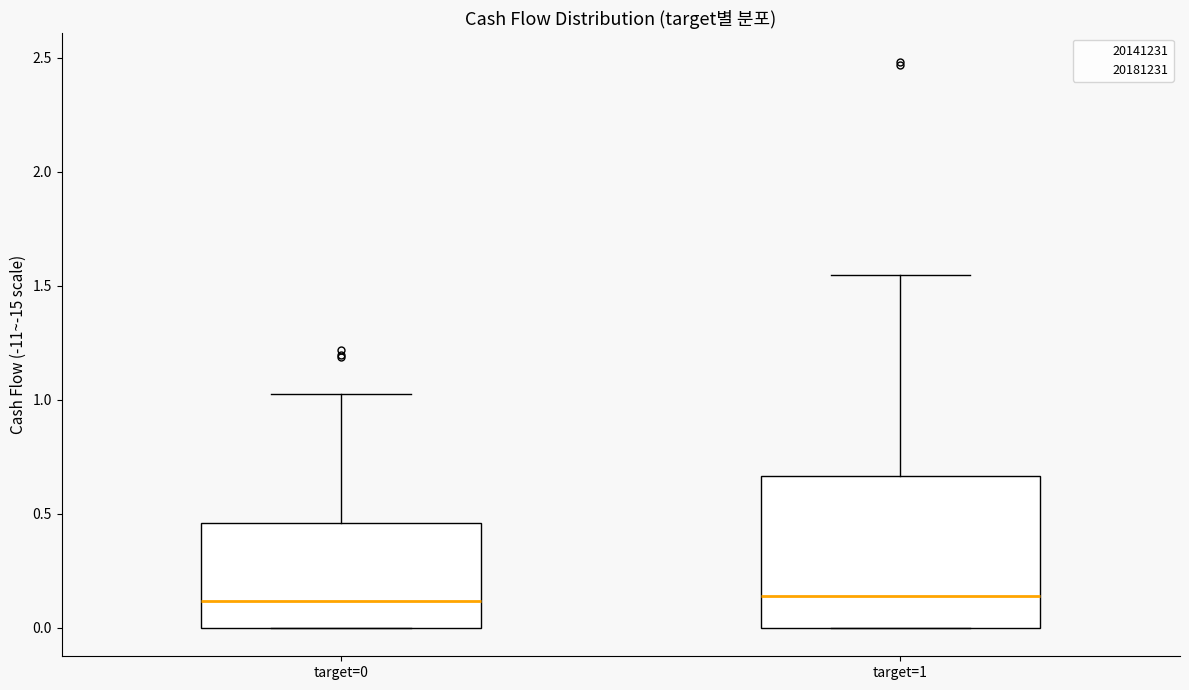

Reading left to right, transcribe this box plot: for each box, give where its median line is, the range the box spans, and where its two whiskers end, as read against the y-axis. The values are not printed on the chart, so give them approximately, as read against the axis.

target=0: median 0.10, box 0.00 to 0.45, whiskers 0.00 to 1.05
target=1: median 0.15, box 0.00 to 0.65, whiskers 0.00 to 1.55